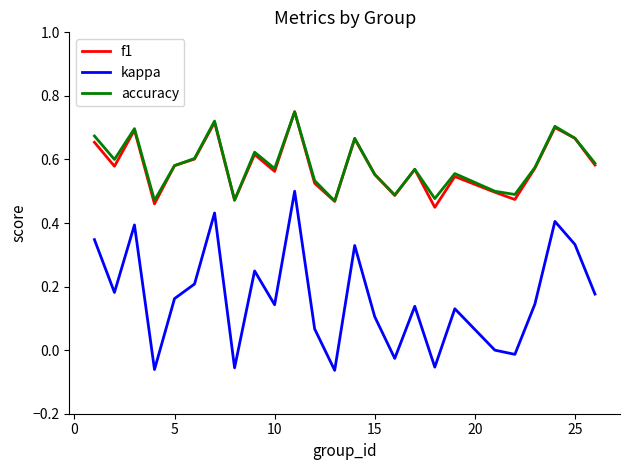

Which series has the largest range (max minus min)?

kappa